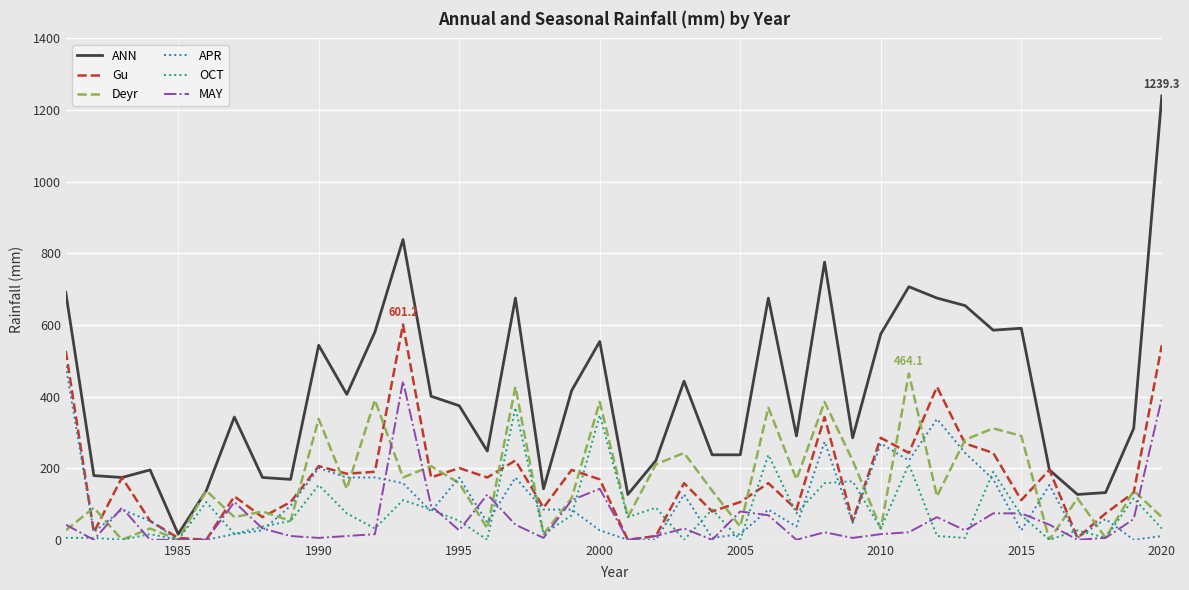

In Gu, how many points are lower than both neighbors (excluding endpoints)?

14